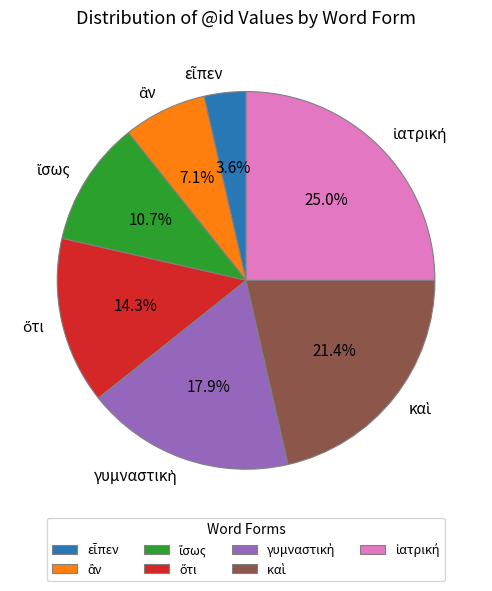

Does any single category account for the majority?

No